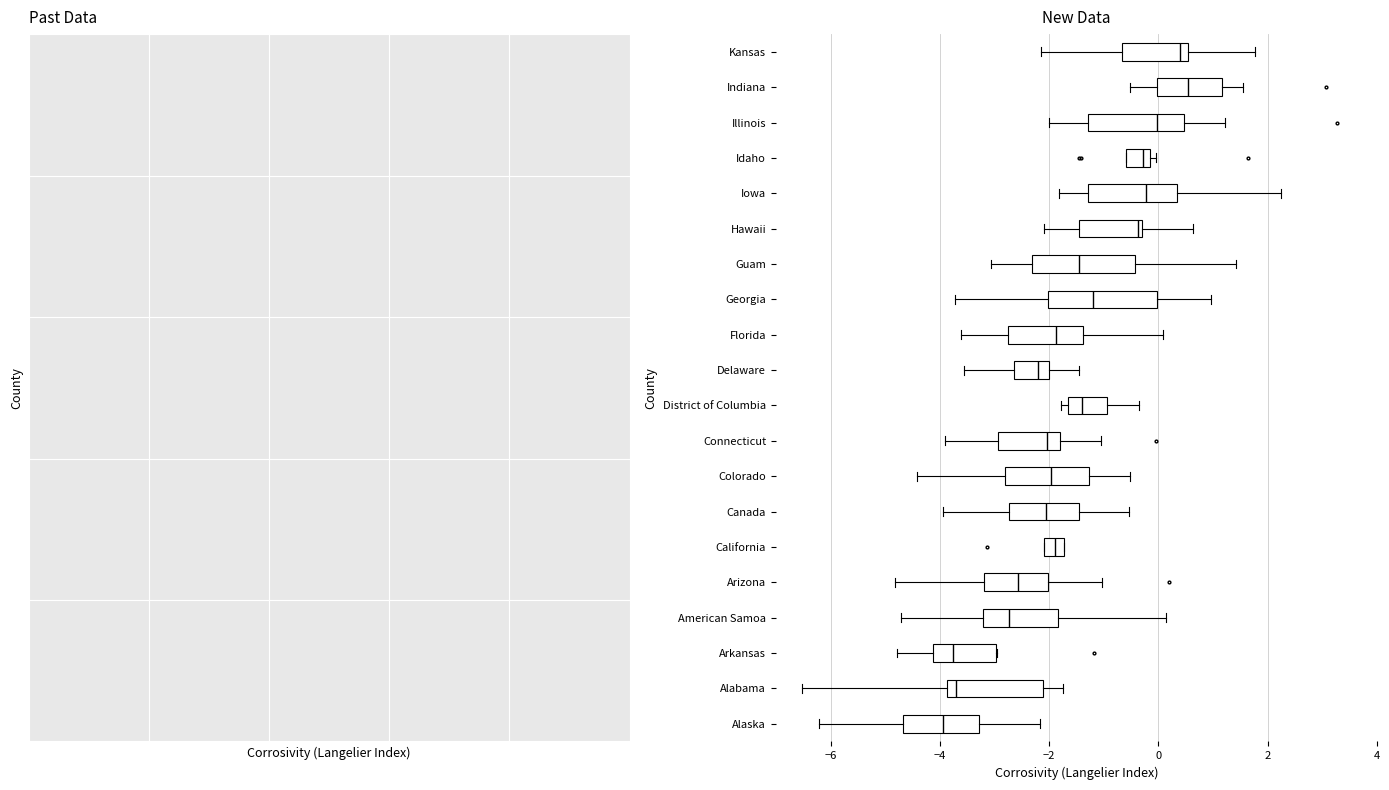

Where does the right whisker of the box for Illinois end on the x-axis? The values are not printed on the chart, so give them approximately, as read against the axis.

1.2